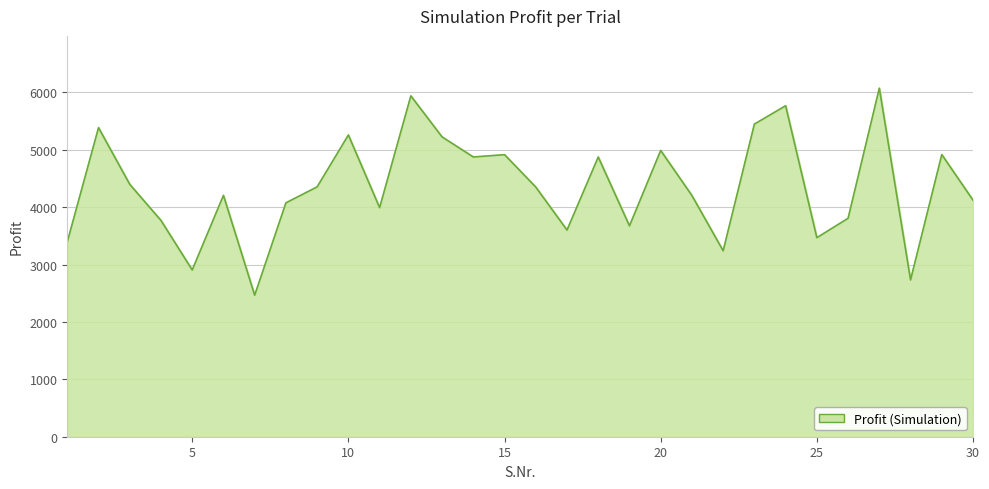

What is the maximum value shown in the chart?

6073.0